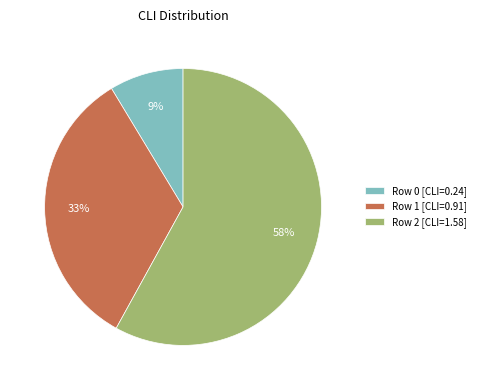

To the nearest percent, what is the difference between the Row 2 [CLI=1.58] and Row 1 [CLI=0.91] slice percentages?

25%